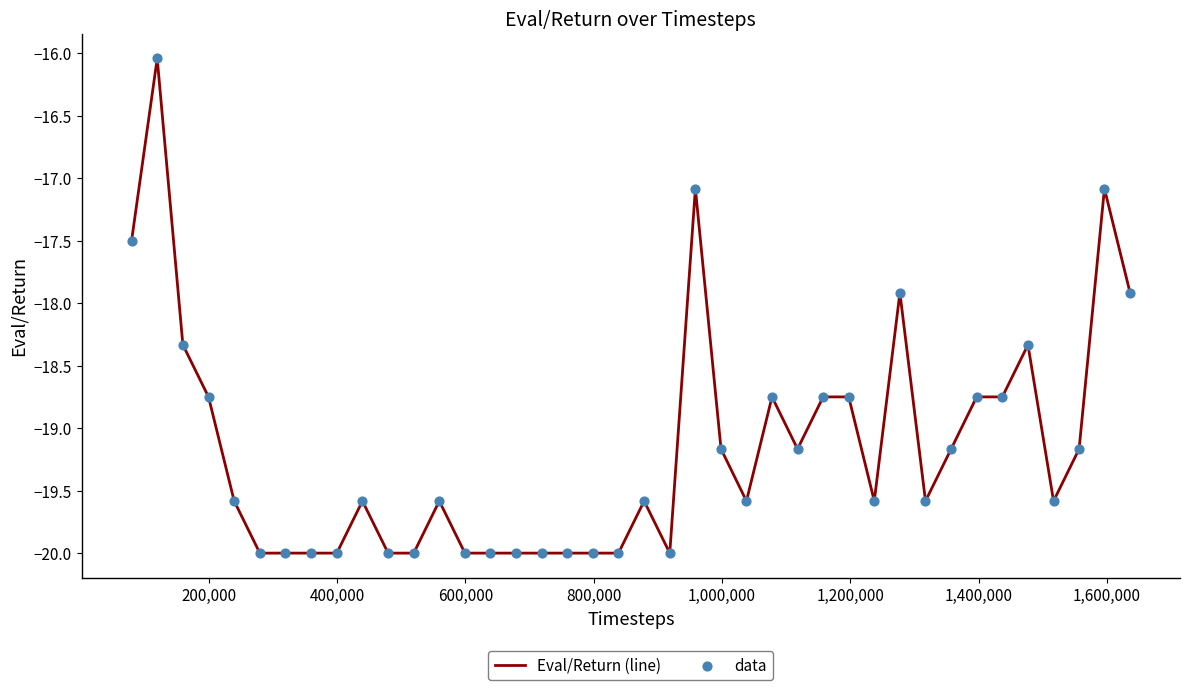

What is the minimum value shown in the chart?

-20.0